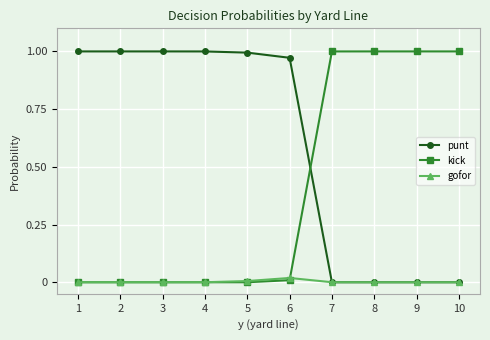

The kick series shows 0.6 at 8. True or false?

False